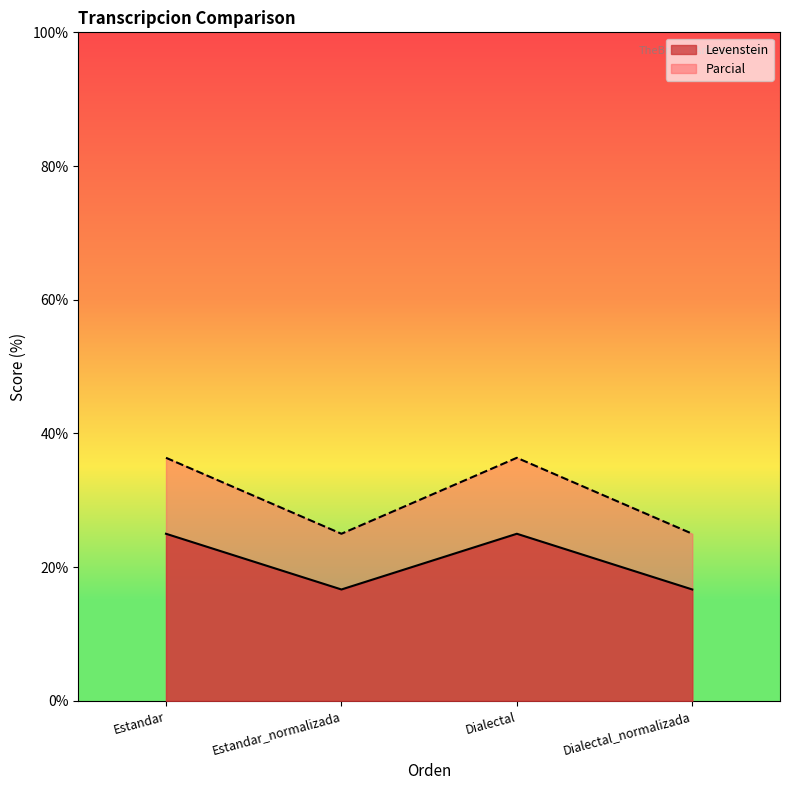

At how many categories does at least one series exceed 35?

2